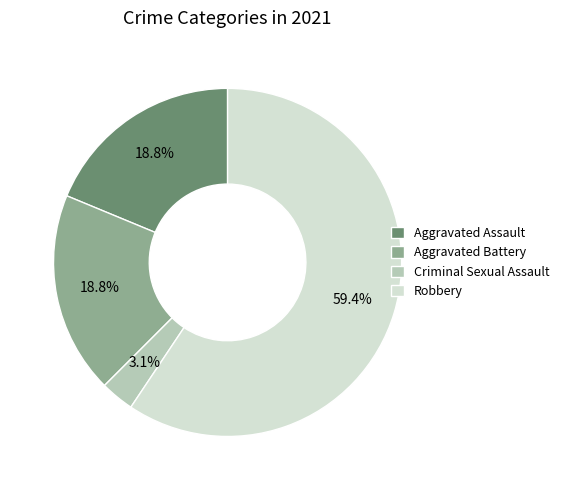

What percentage is the Aggravated Battery slice, to the nearest percent?

19%